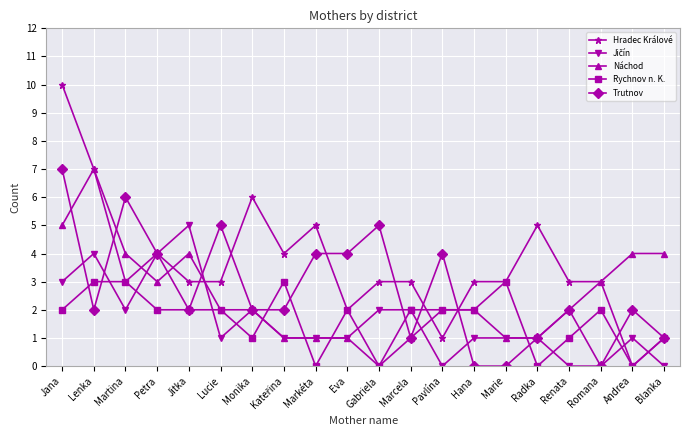

At which category is the sum across all series the highest?

Jana